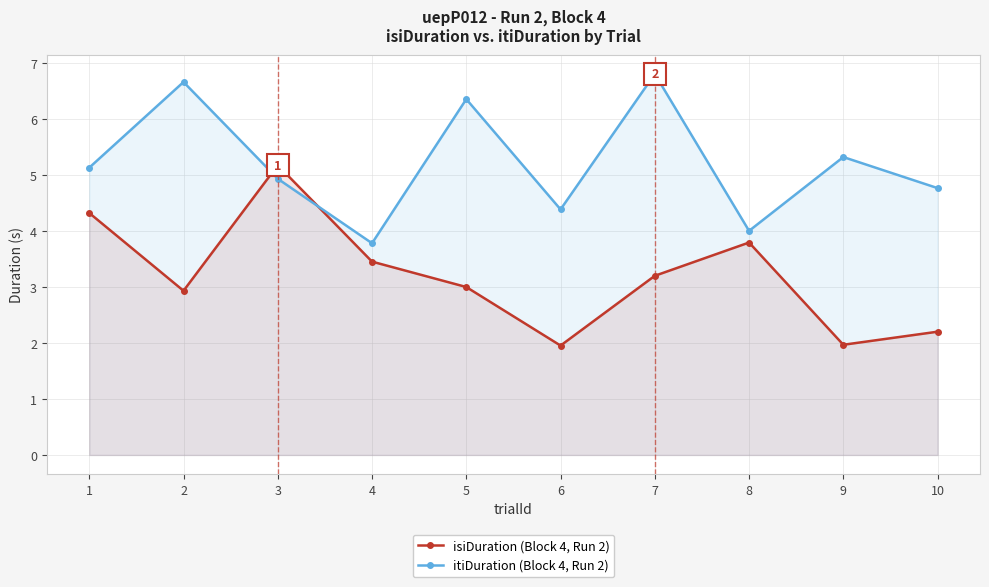

What value does the isiDuration (Block 4, Run 2) series have at 5?

3.0